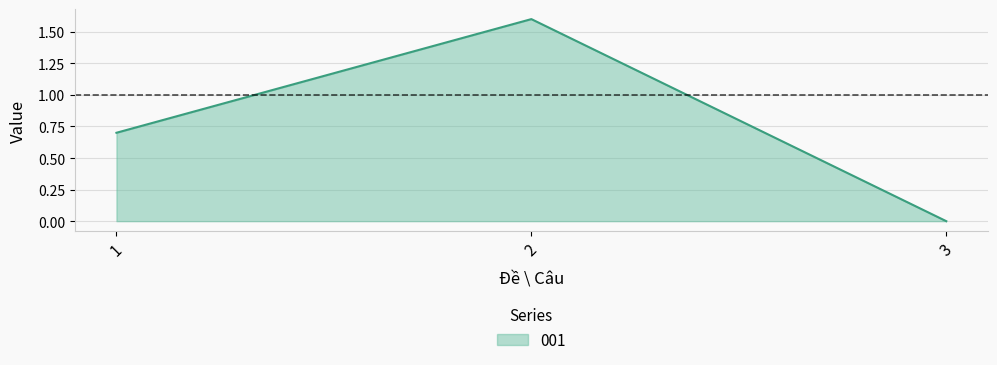

The value at 3 is -0.9. True or false?

False